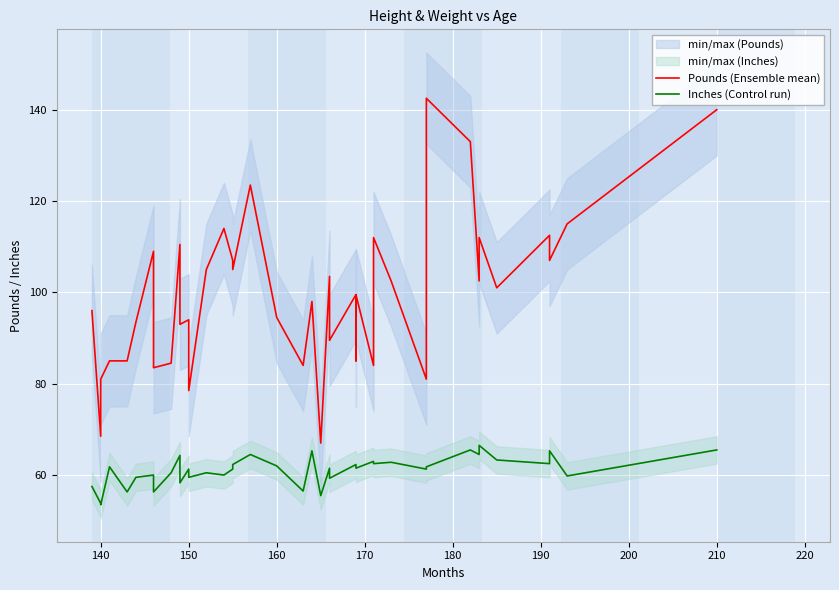

How many categories are shown in the chart?

40